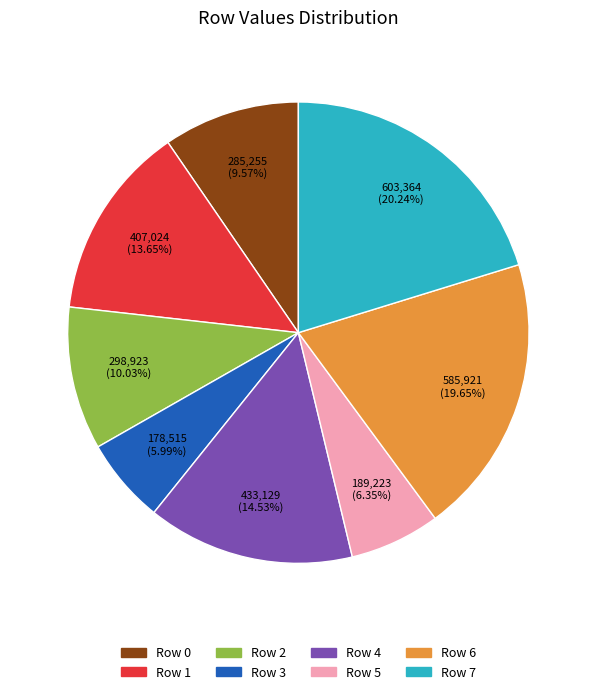

Between Row 3 and Row 0, which is larger?

Row 0